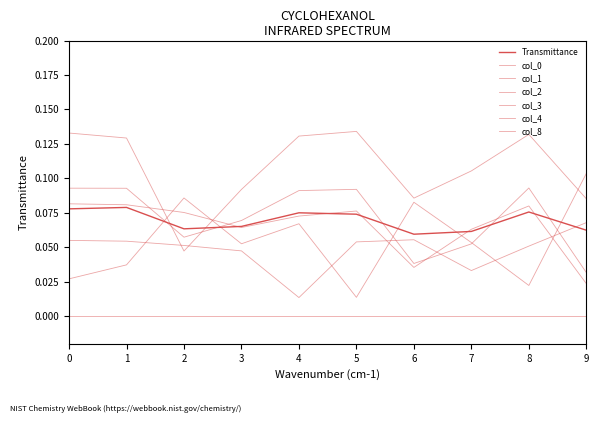

Which series has the widest spread of values?

2